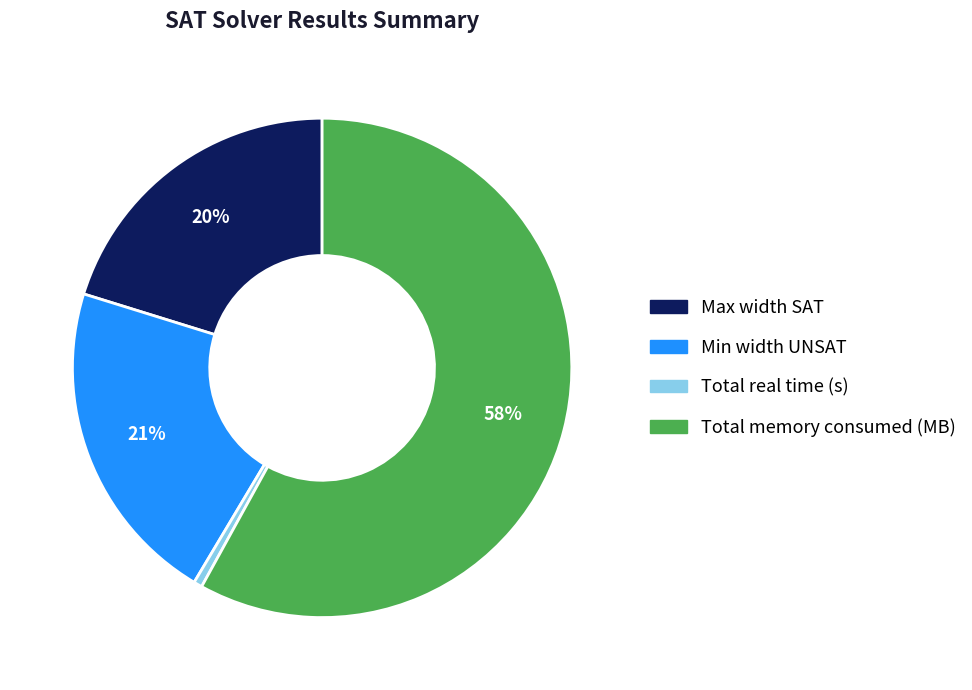

How many slices are in this pie chart?

4